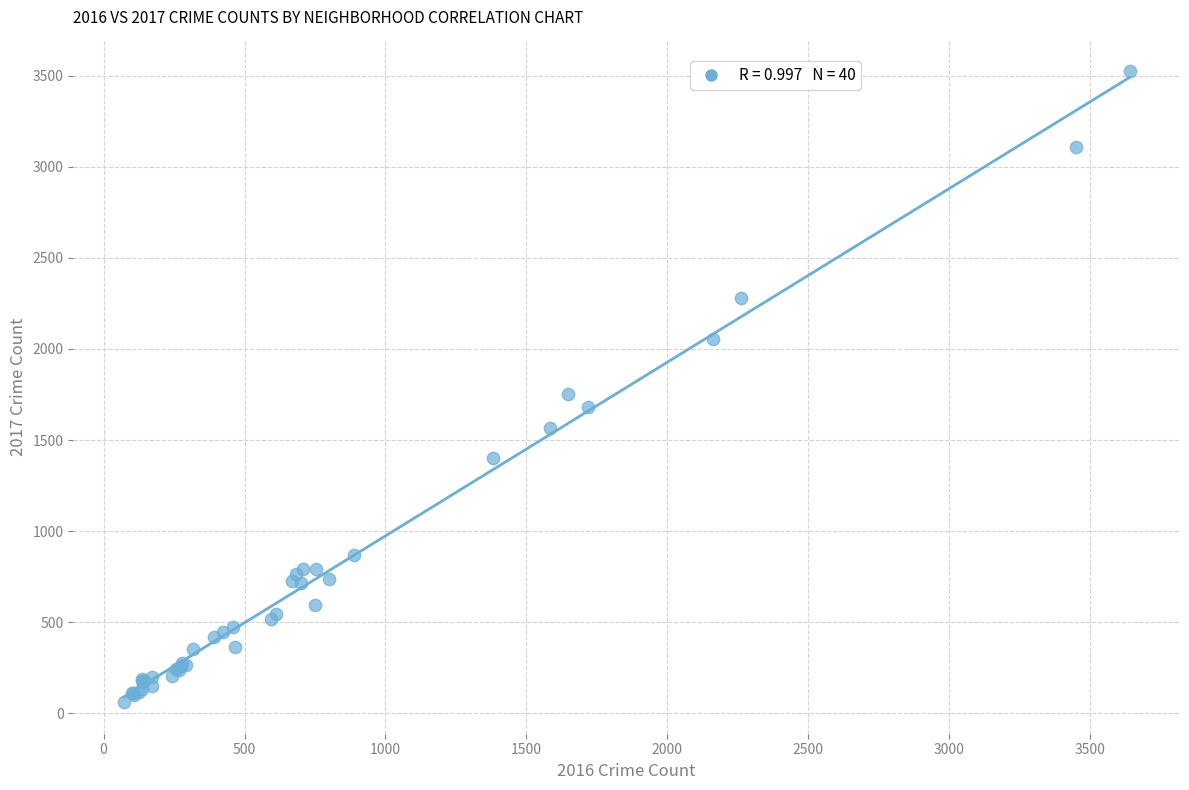

What Y value in the scatter plot is closest to 1793?

1751